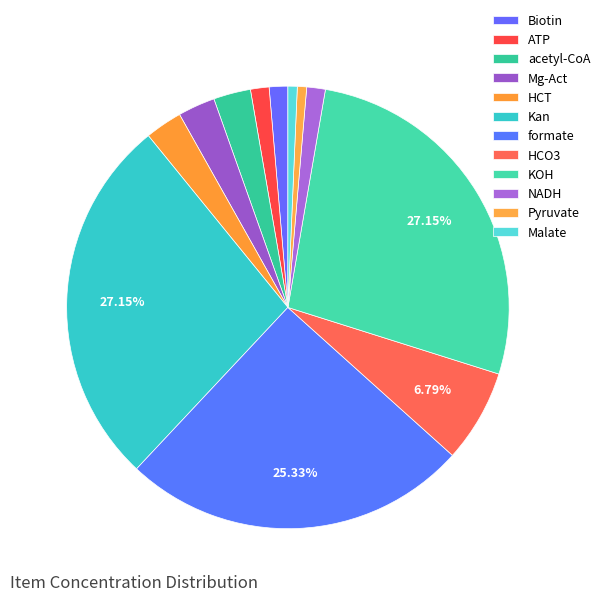

Does HCT represent more than half of the total?

No